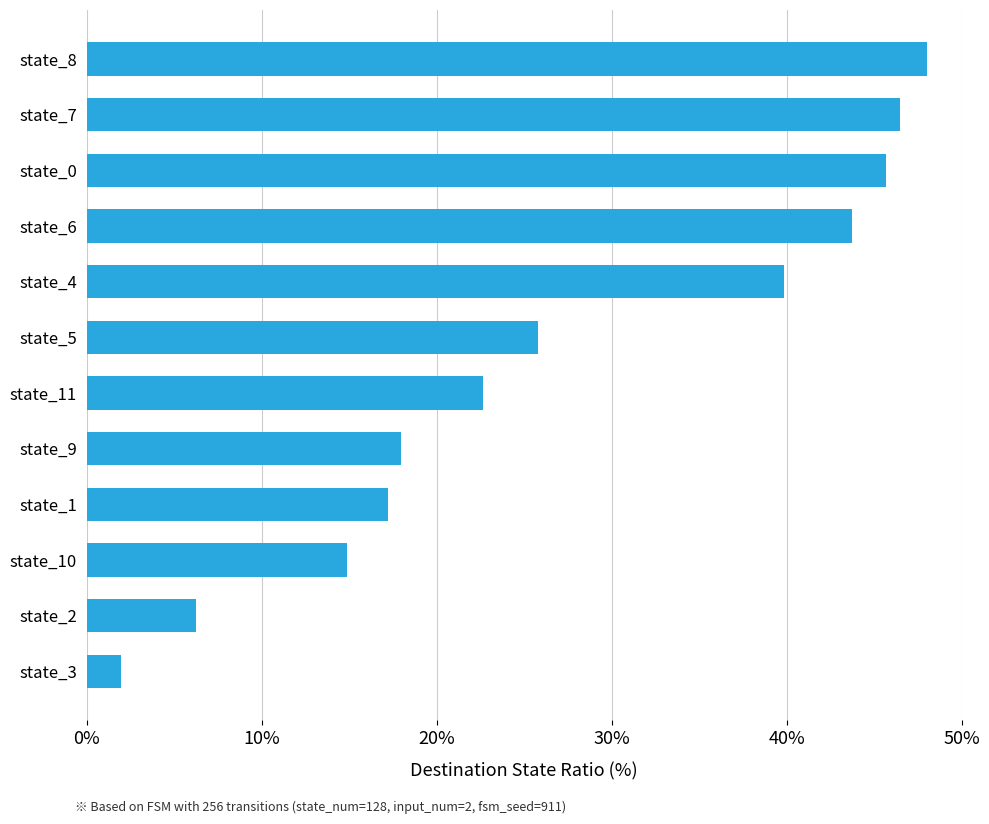

What is the difference between the maximum and minimum values?

46.1